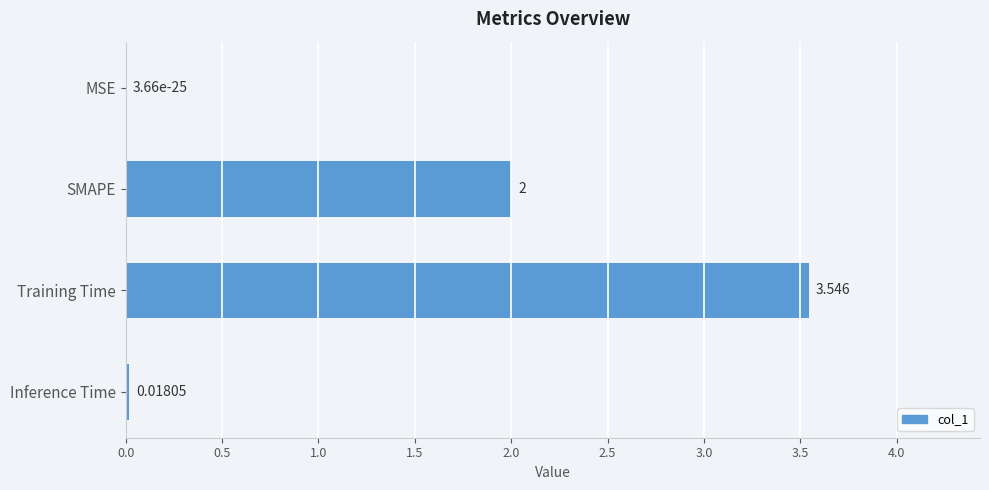

At which category does the chart reach its peak across all series?

Training Time